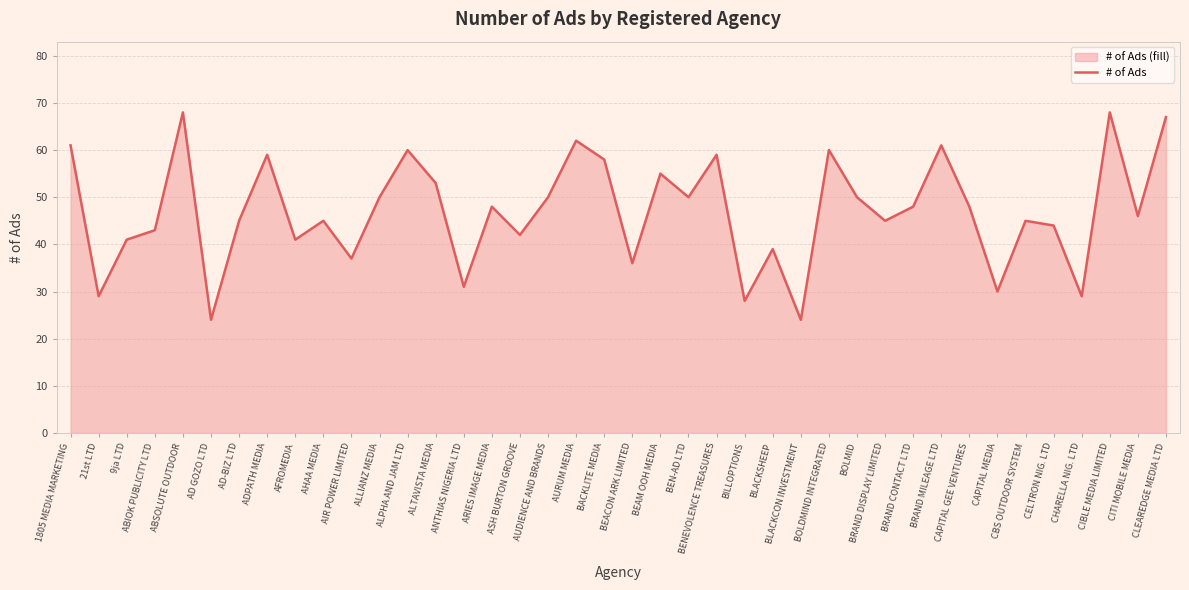

How many values exceed 48?

17